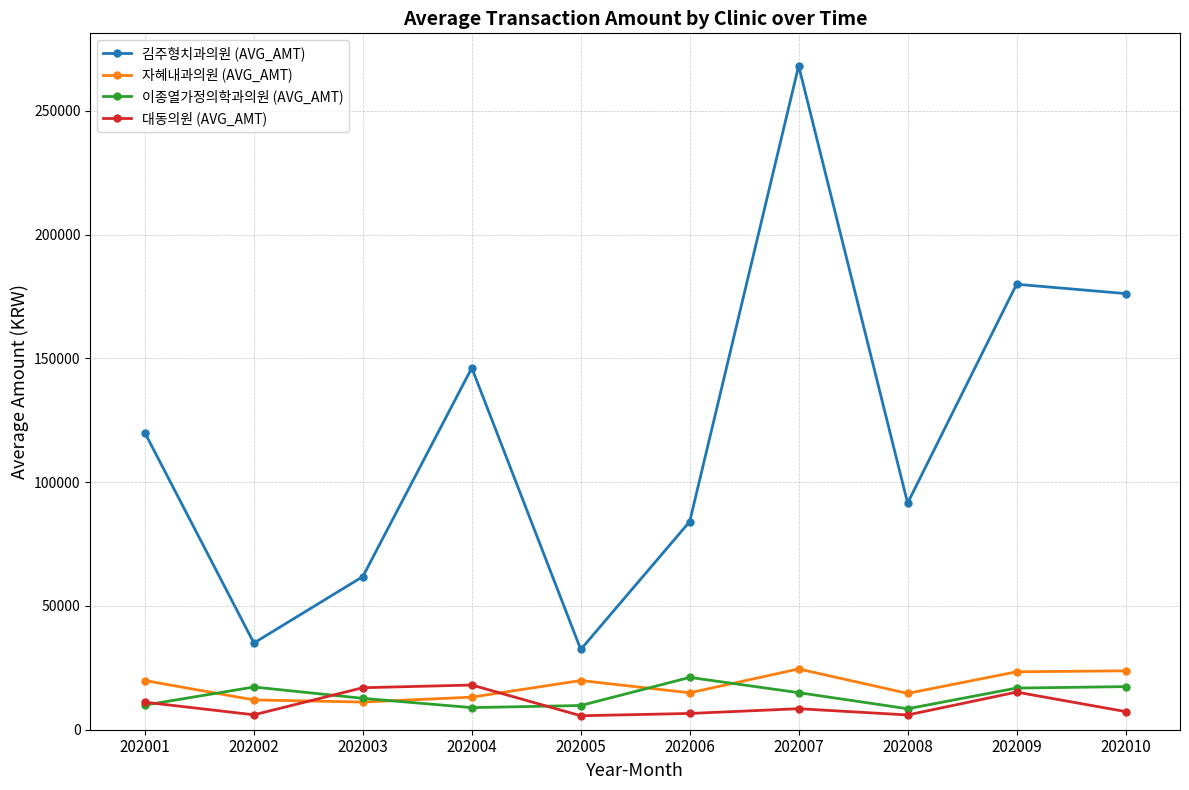

How many values in the 김주형치과의원 (AVG_AMT) series are below 119911?

5